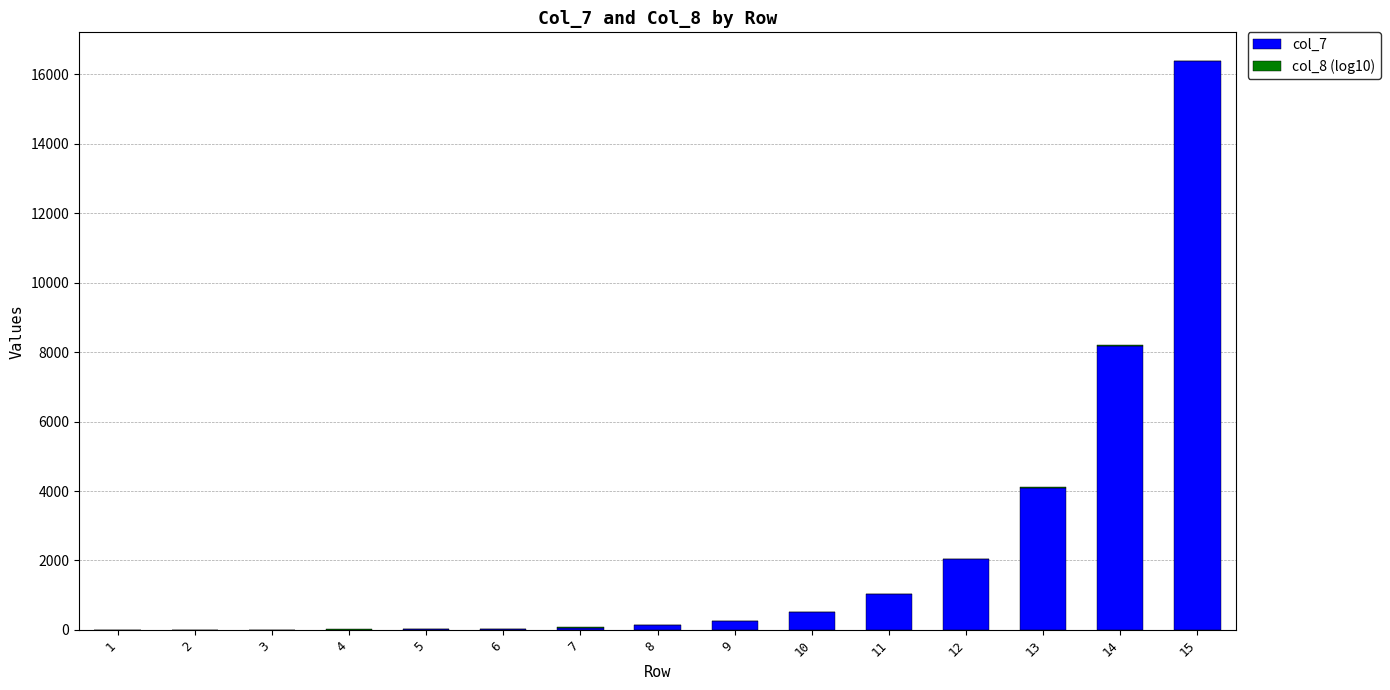

The value of col_7 at 15 is 25759.4. True or false?

False